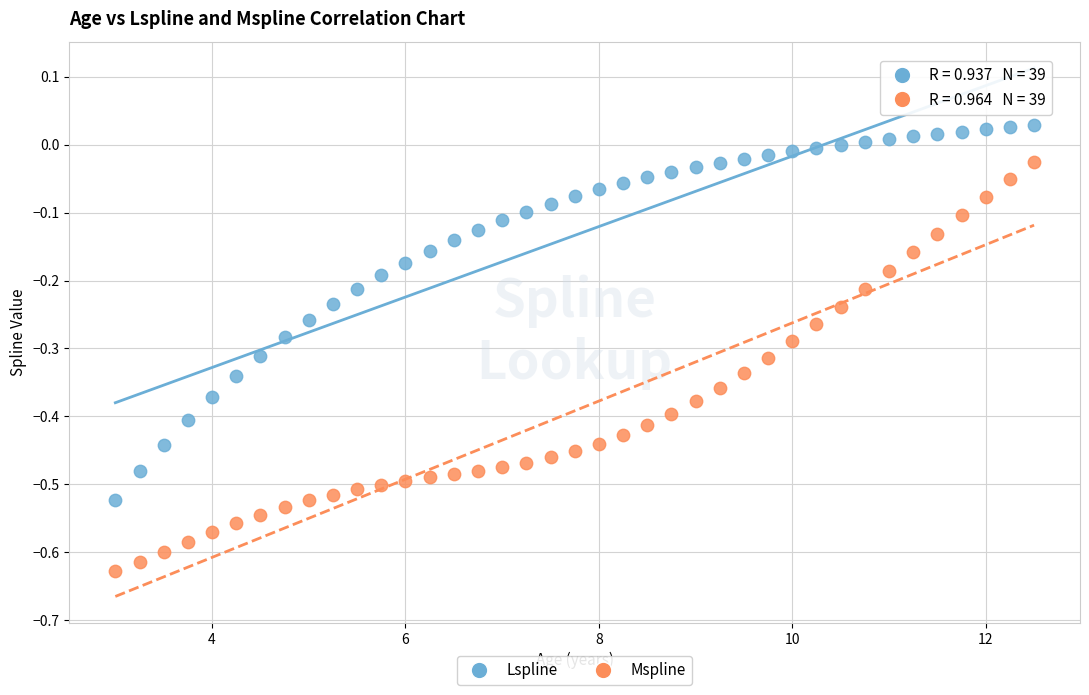

Which series has the largest Y range (max minus min)?

Mspline